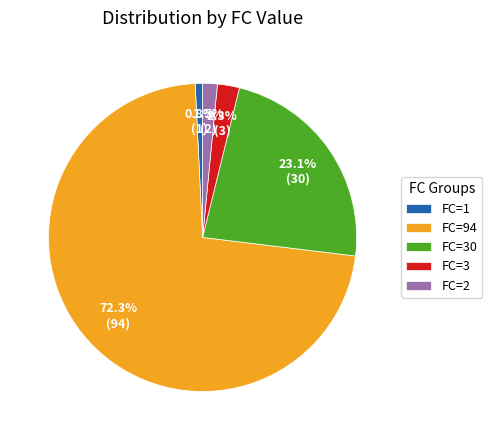

Does any single category account for the majority?

Yes